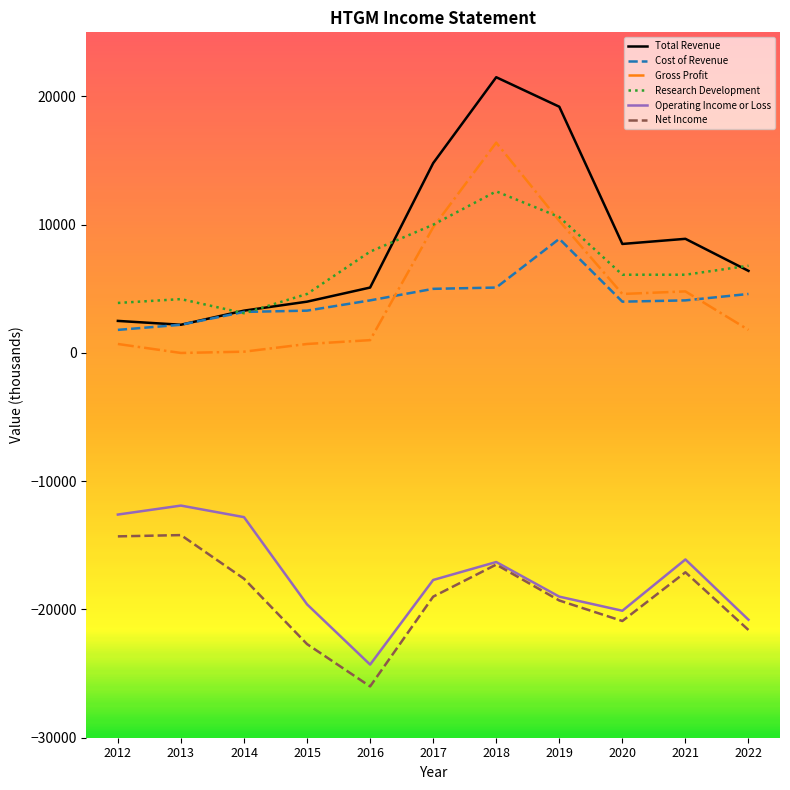

List the series in order of their peak value, lowest first.

Net Income, Operating Income or Loss, Cost of Revenue, Research Development, Gross Profit, Total Revenue